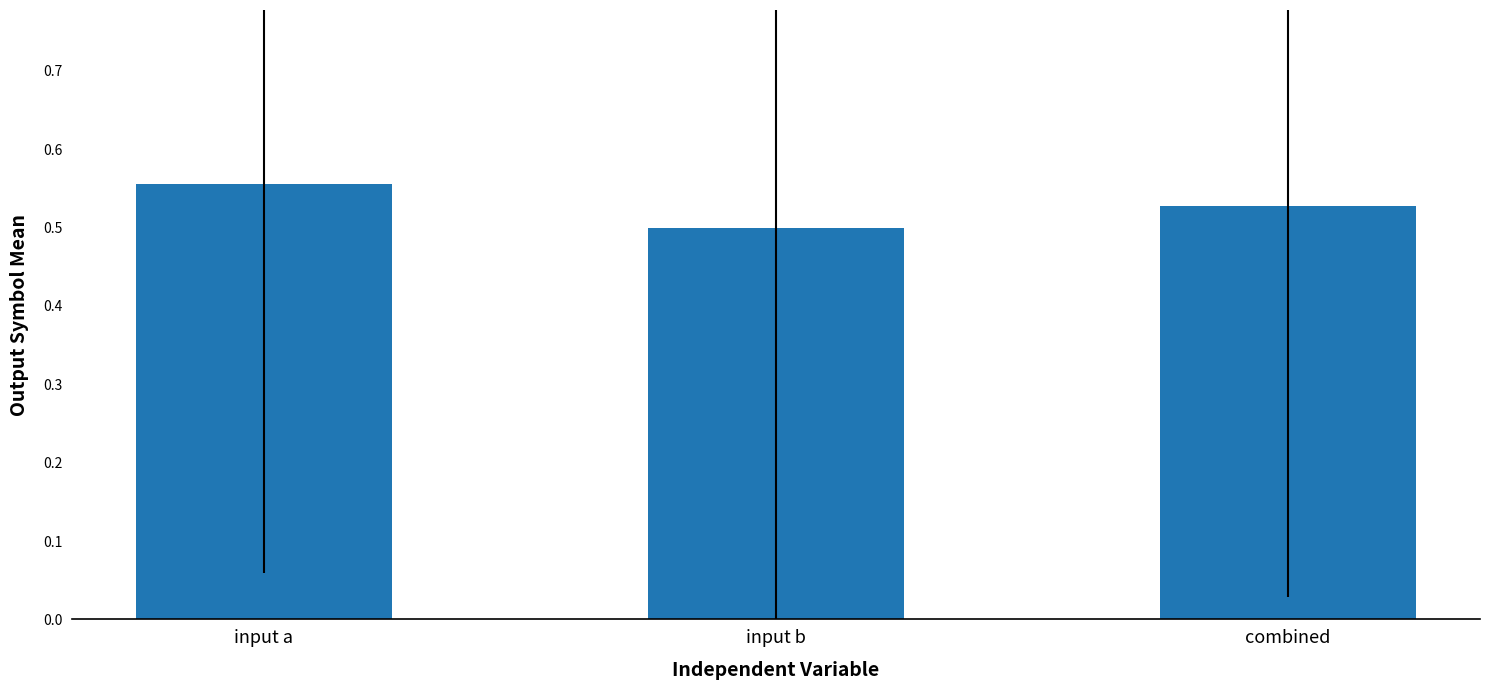

The value at input b is 0.5. True or false?

True